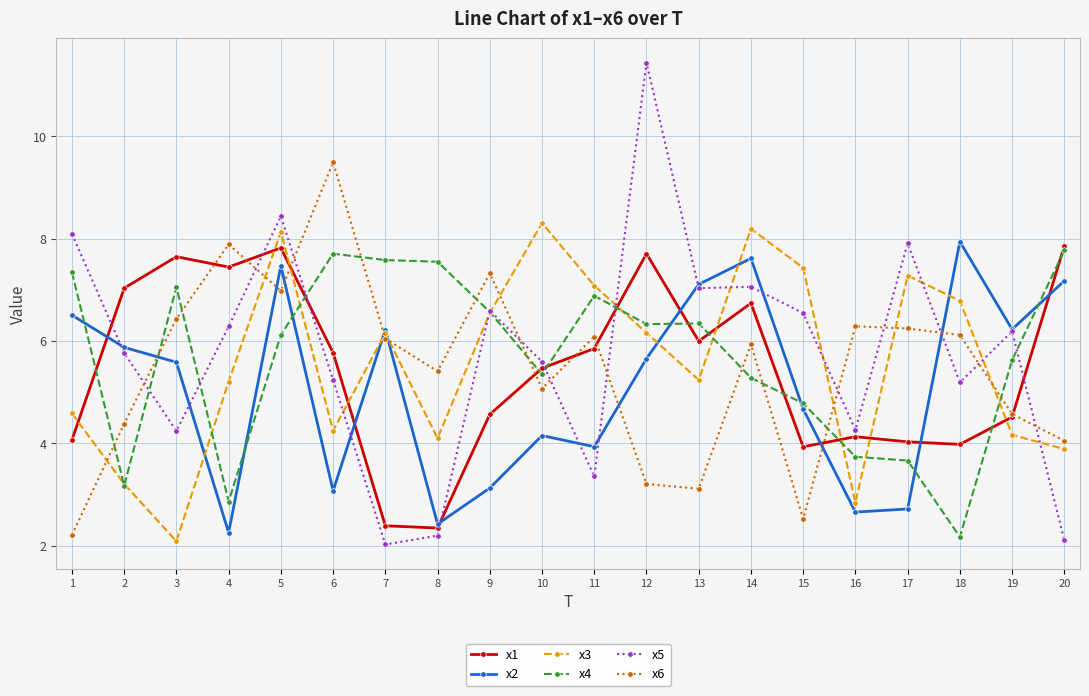

How many series are shown in this chart?

6